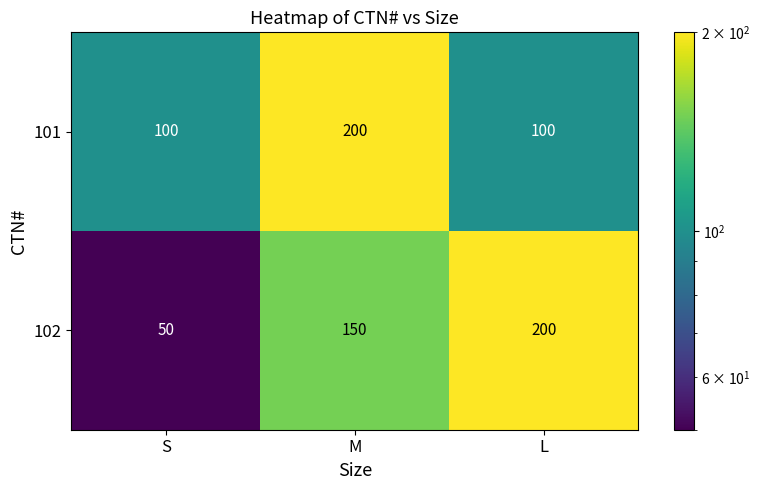

At which category is the sum across all series the highest?

M